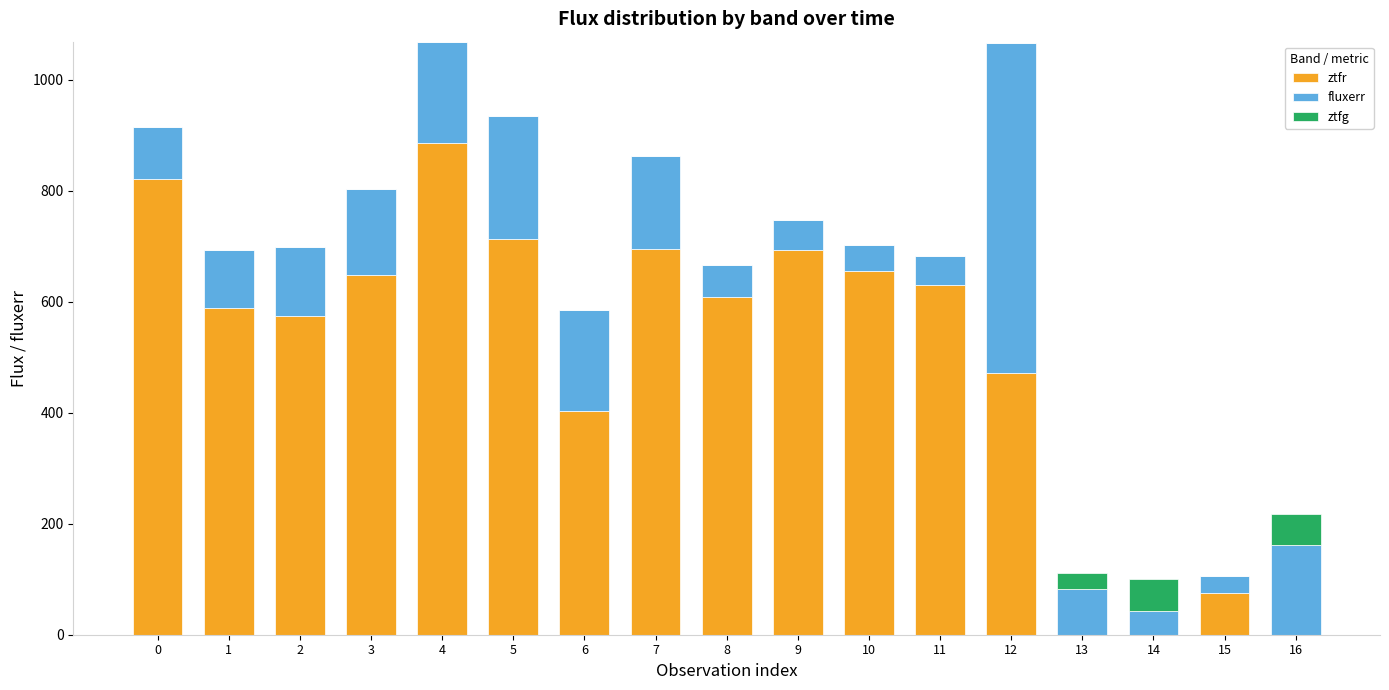

What is the sum of the ztfr values at 5 and 1?

1302.3